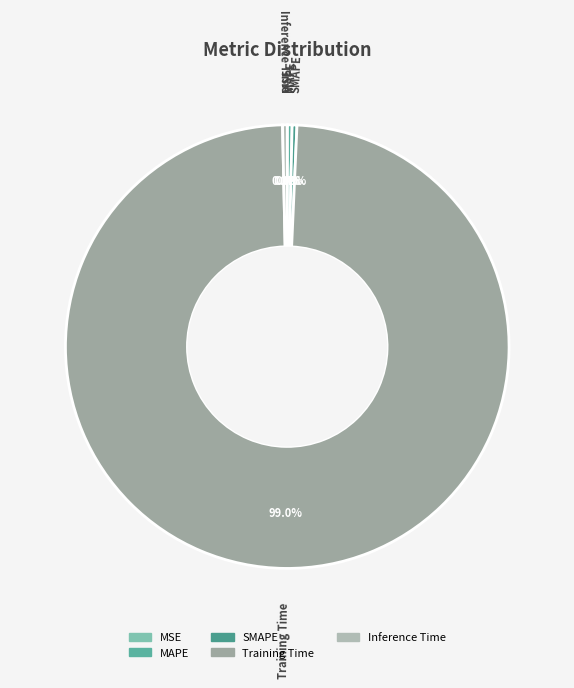

The Training Time slice represents 99% of the pie. True or false?

True